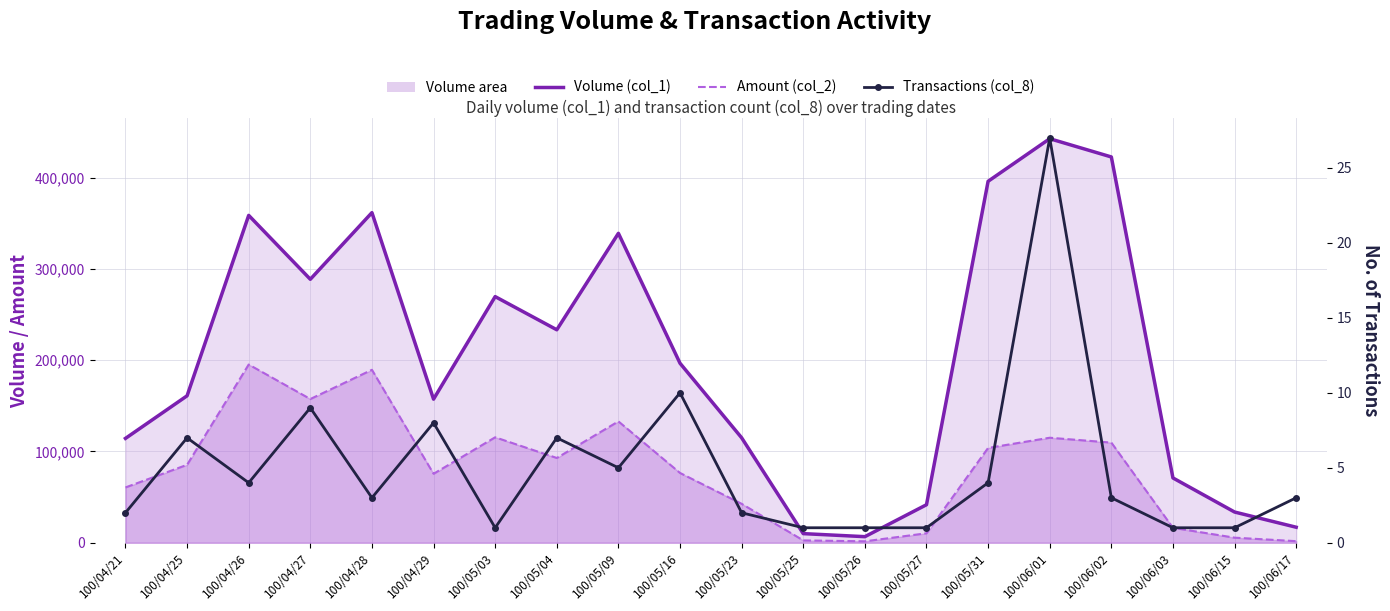

What is the label of the 19th point from the left?

100/06/15